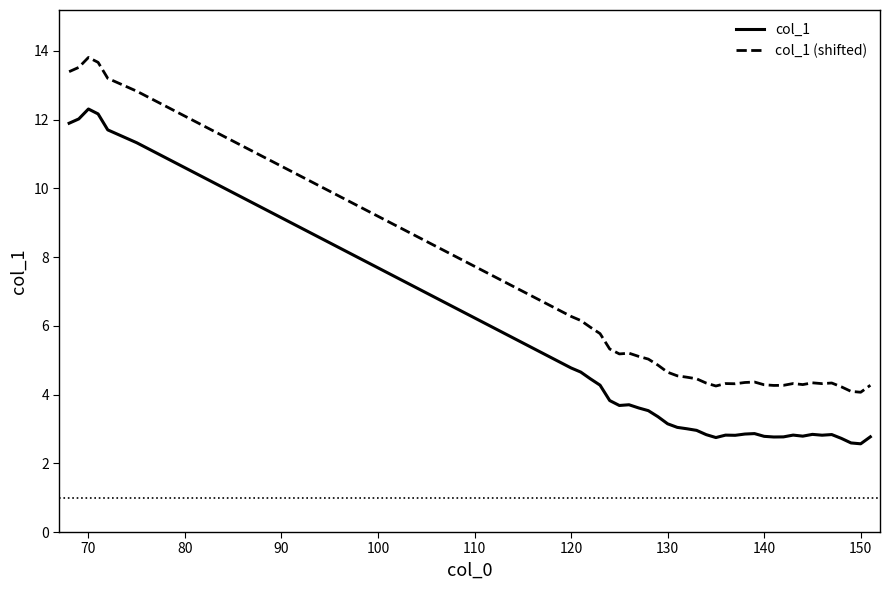

True or false: col_1 (shifted) and col_1 intersect in this chart.

False